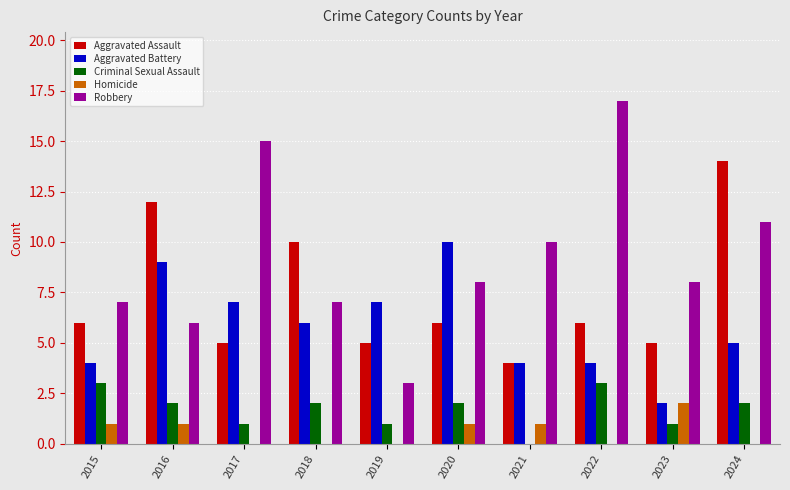

What is the difference between the Aggravated Assault values at 2020 and 2023?

1